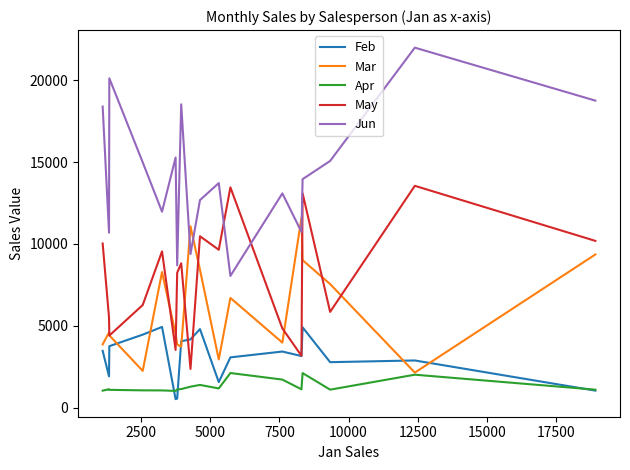

List the series in order of their peak value, lowest first.

Apr, Feb, Mar, May, Jun